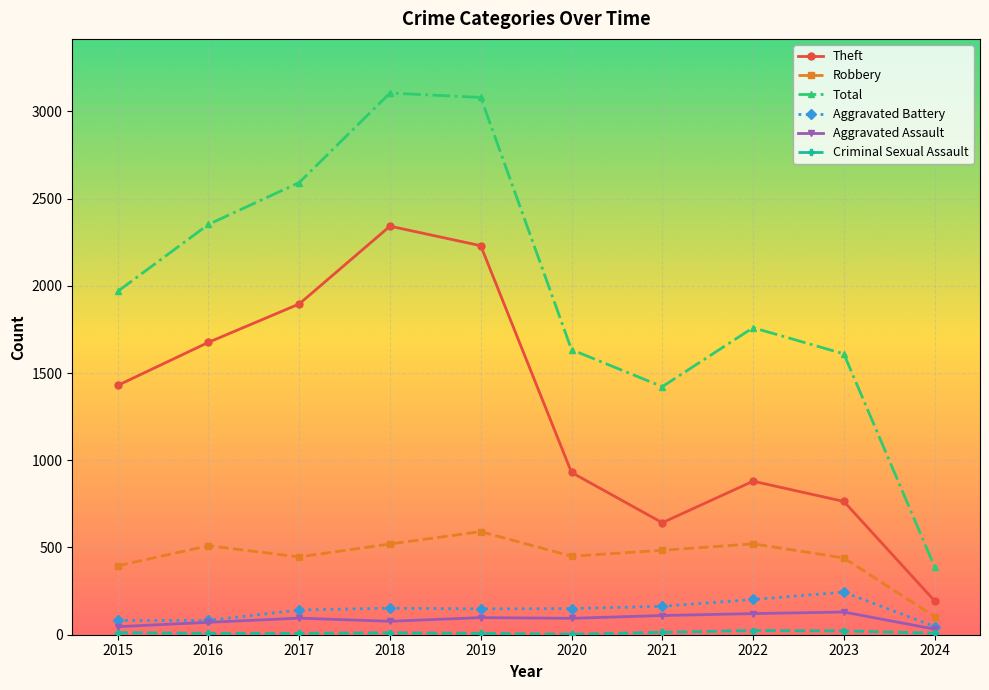

True or false: Theft has more than 0 interior local peaks.

True